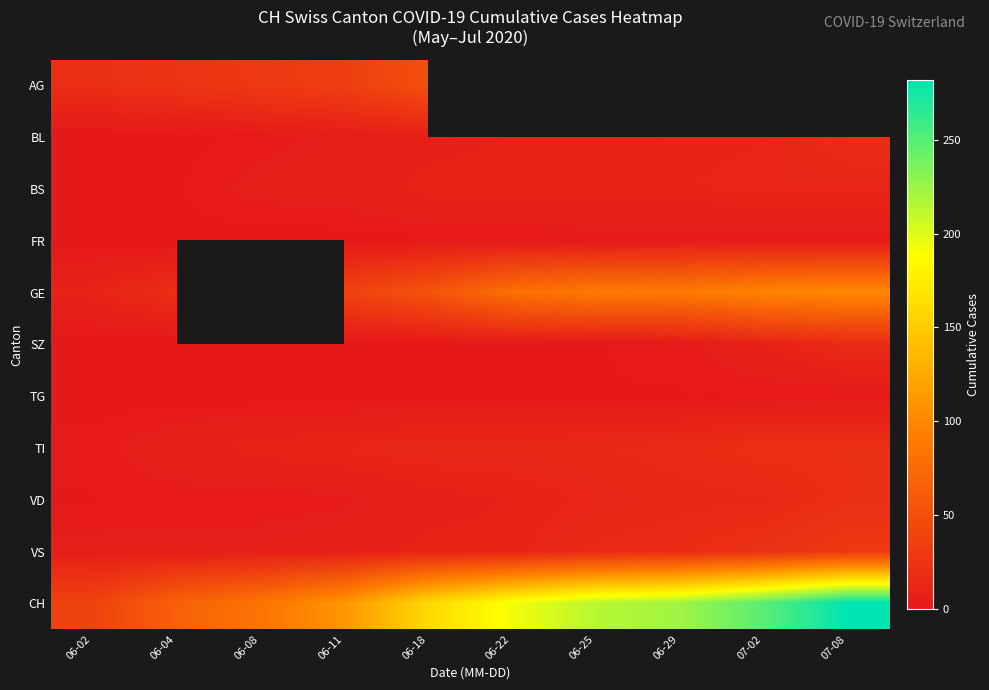

At which category does the chart reach its minimum across all series?

06-02